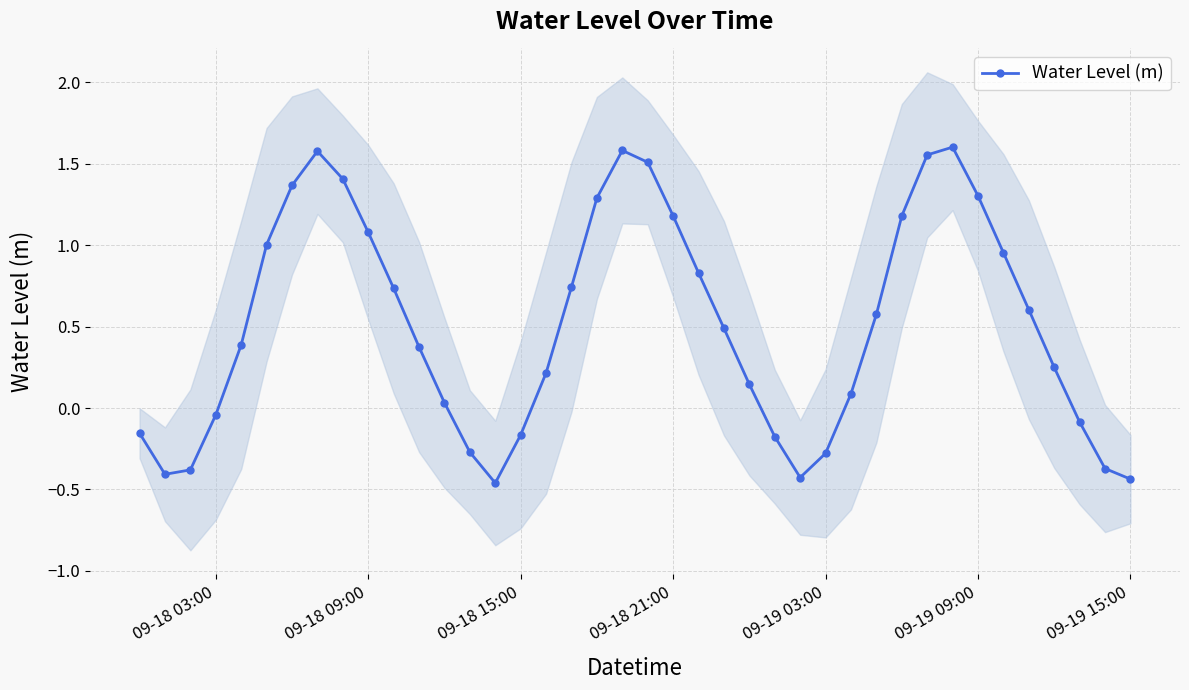

What is the greatest value displayed?

1.6